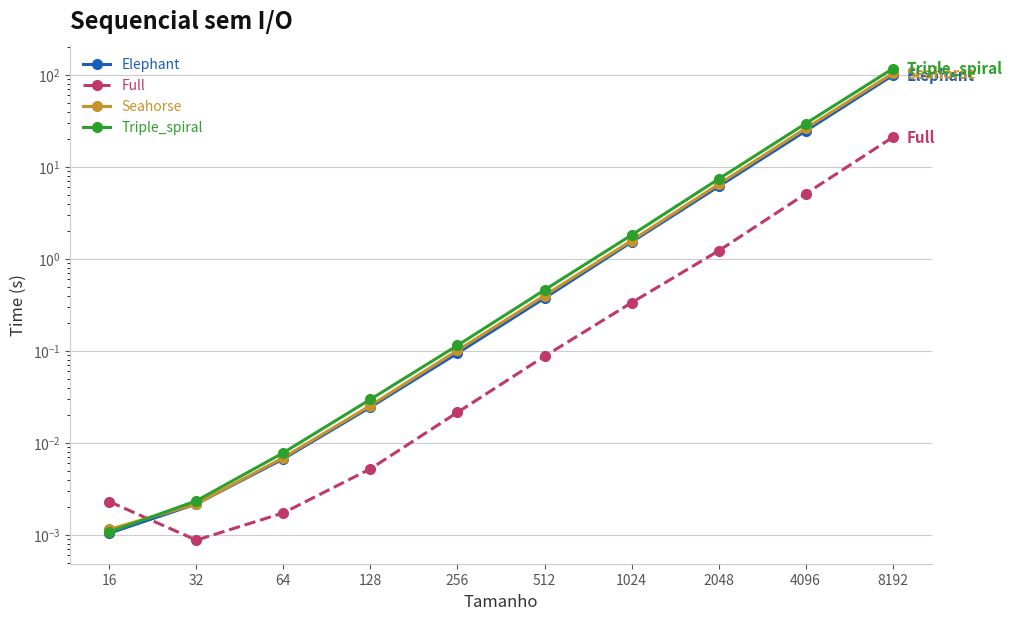

Rank the series by their maximum value, from highest to lowest.

Triple_spiral, Seahorse, Elephant, Full